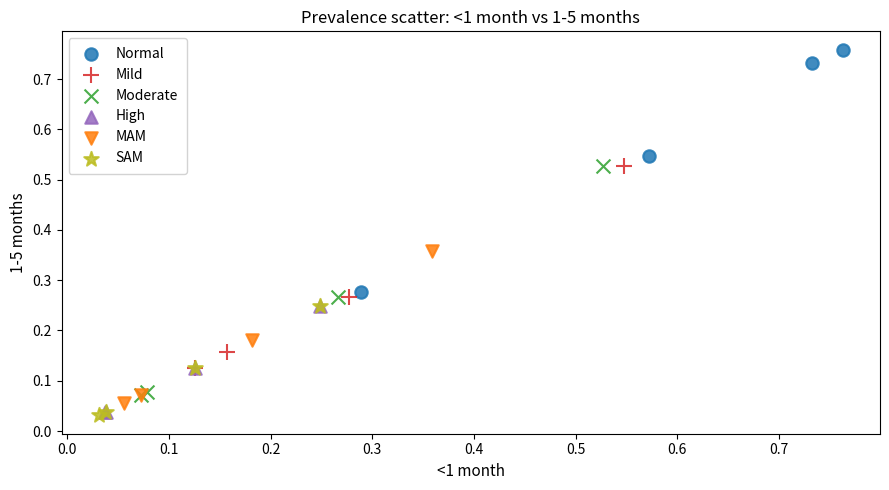

Which series has the largest Y range (max minus min)?

Normal